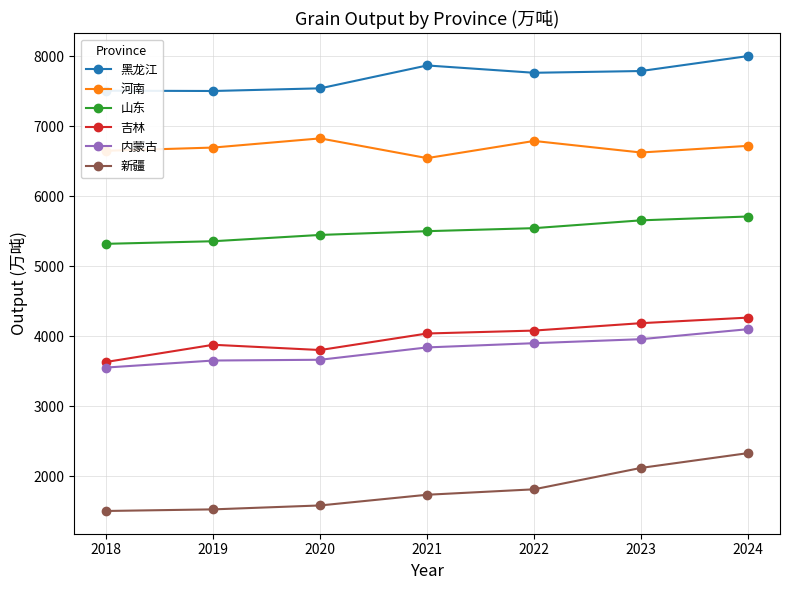

True or false: 黑龙江 and 吉林 intersect in this chart.

False